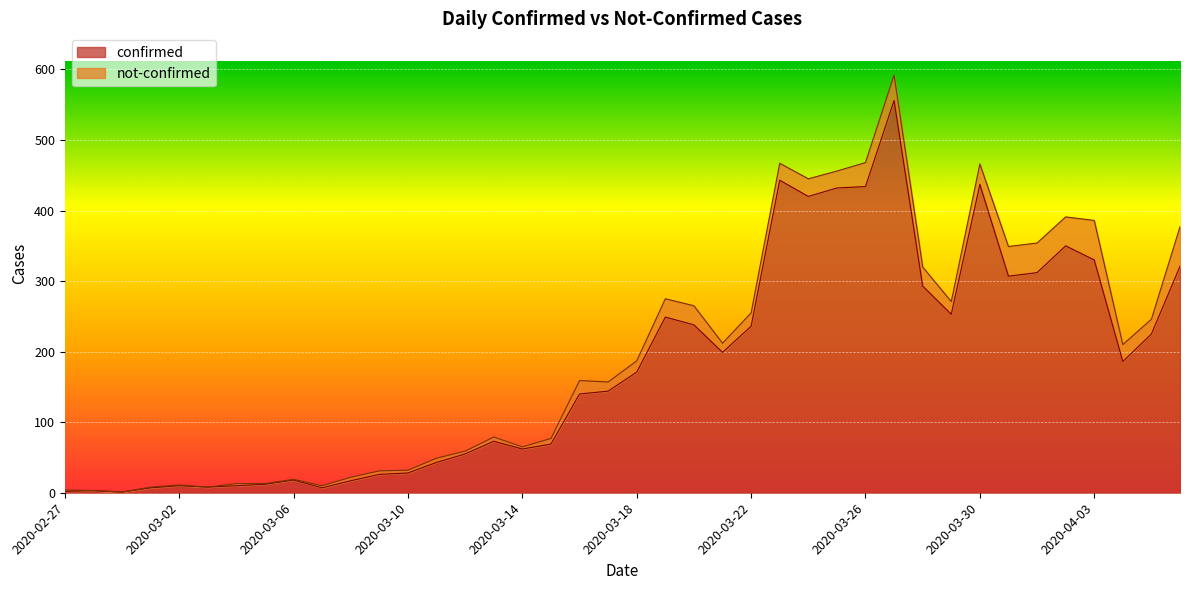

How many points are lower than both their immediate neighbors (excluding endpoints)?

9